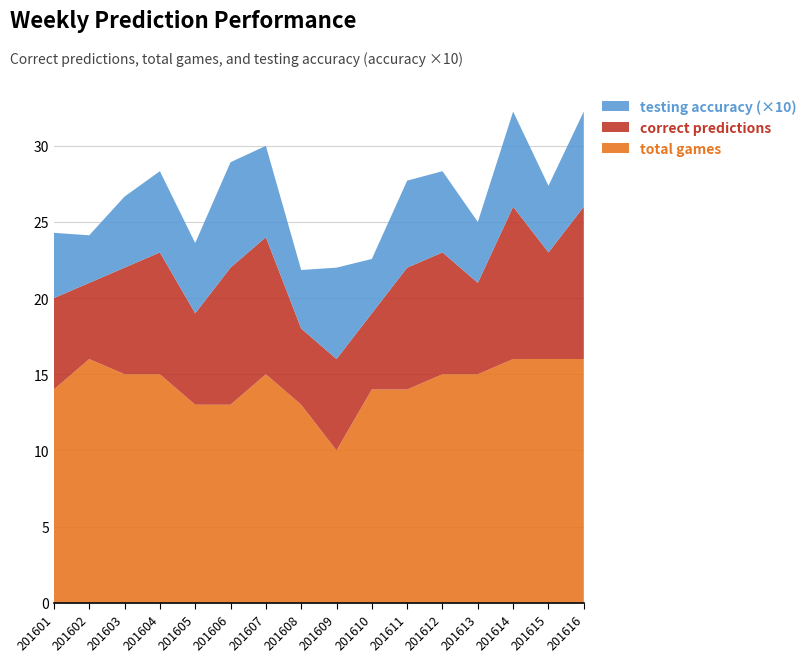

Reading left to right, transcribe all the data shown in this chart.

correct predictions: 201601=6.0	201602=5.0	201603=7.0	201604=8.0	201605=6.0	201606=9.0	201607=9.0	201608=5.0	201609=6.0	201610=5.0	201611=8.0	201612=8.0	201613=6.0	201614=10.0	201615=7.0	201616=10.0
testing accuracy: 201601=0.4	201602=0.3	201603=0.5	201604=0.5	201605=0.5	201606=0.7	201607=0.6	201608=0.4	201609=0.6	201610=0.4	201611=0.6	201612=0.5	201613=0.4	201614=0.6	201615=0.4	201616=0.6
total games: 201601=14.0	201602=16.0	201603=15.0	201604=15.0	201605=13.0	201606=13.0	201607=15.0	201608=13.0	201609=10.0	201610=14.0	201611=14.0	201612=15.0	201613=15.0	201614=16.0	201615=16.0	201616=16.0